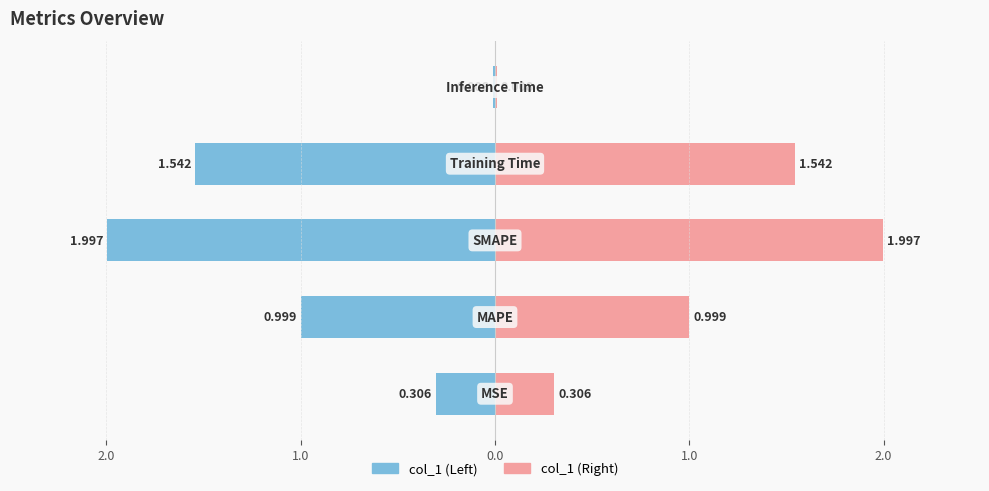

True or false: the data shows 1.5 at MAPE.

False